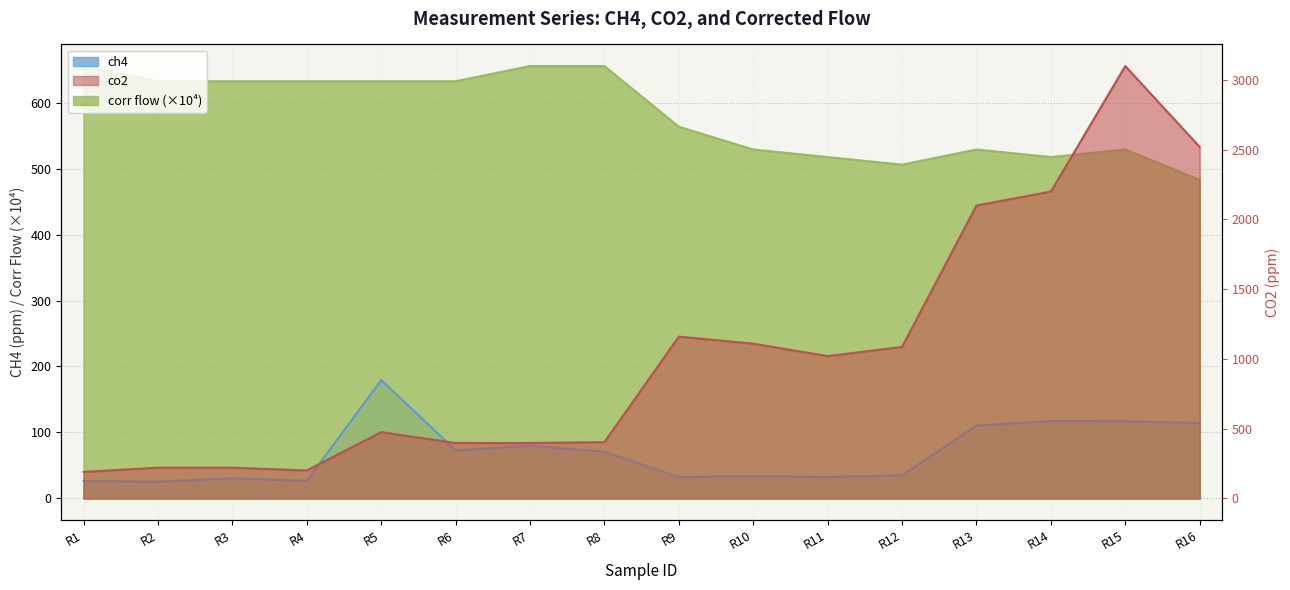

In corr flow, how many points are higher than both neighbors (excluding endpoints)?

2